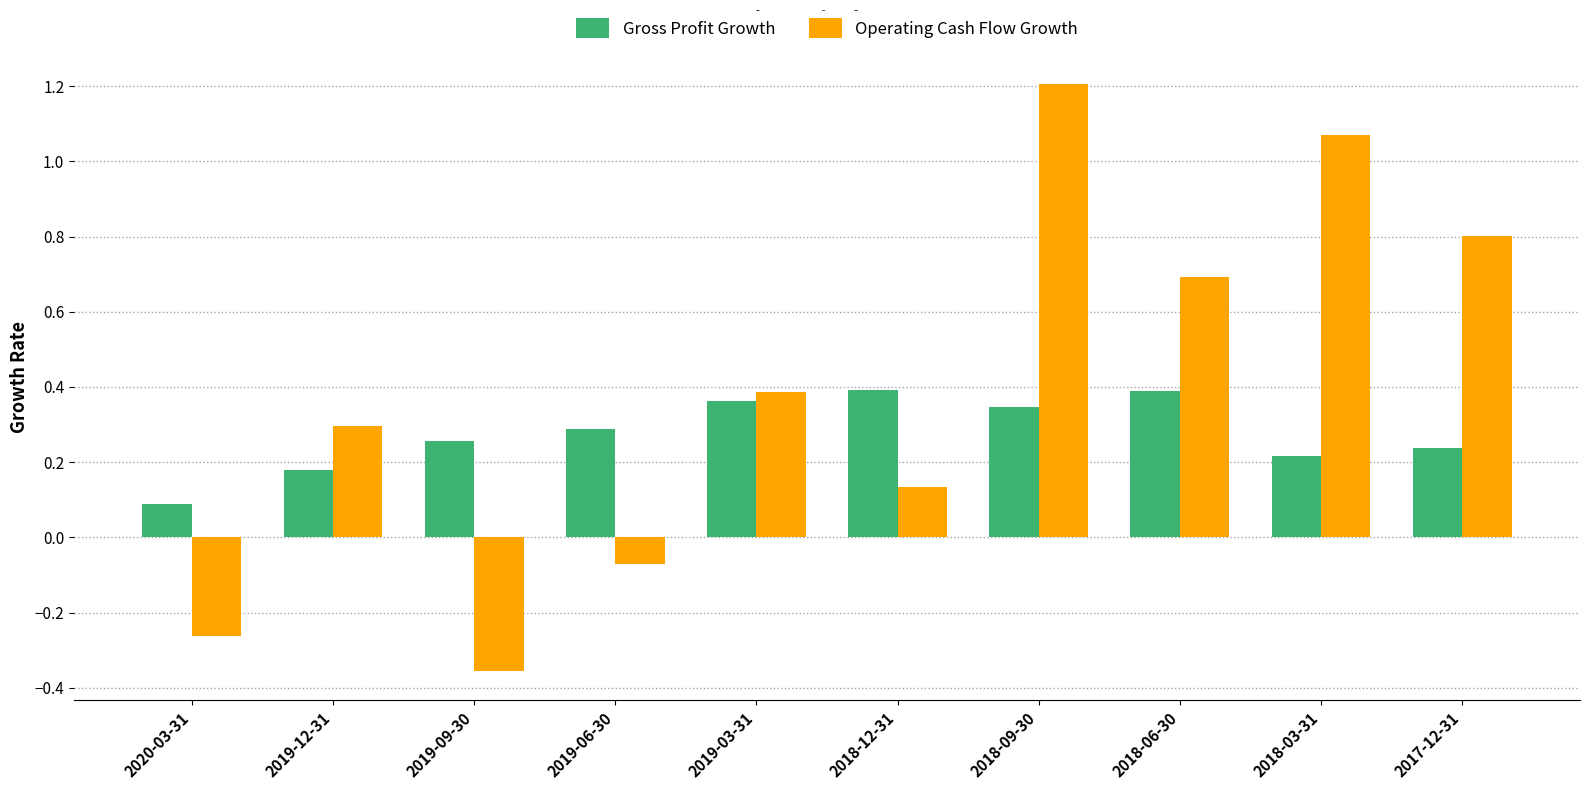

At how many categories does at least one series exceed 0?

10